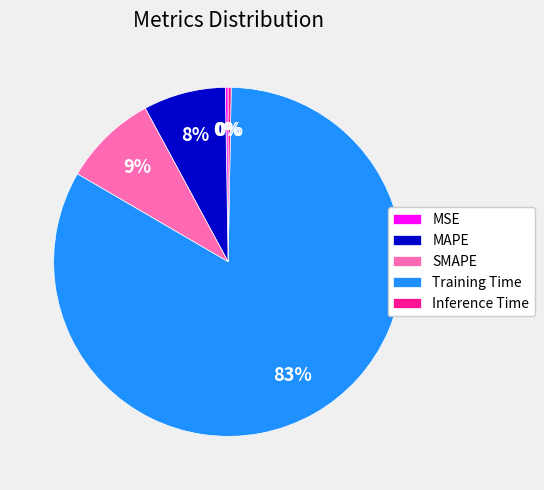

Is it true that MAPE is 22% of the pie?

False